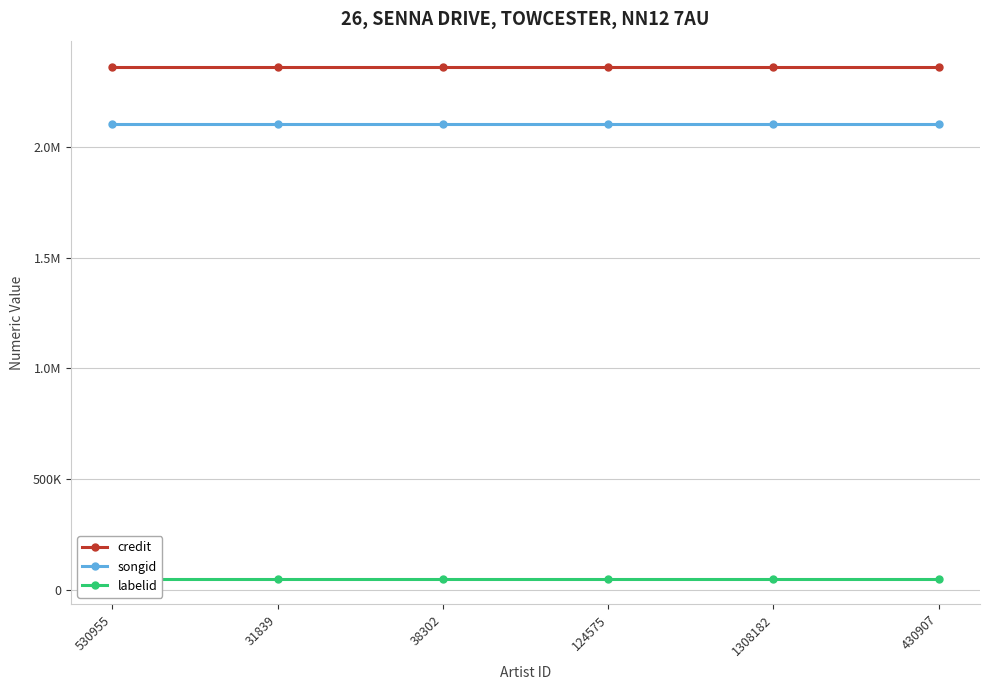

True or false: credit and labelid intersect in this chart.

False